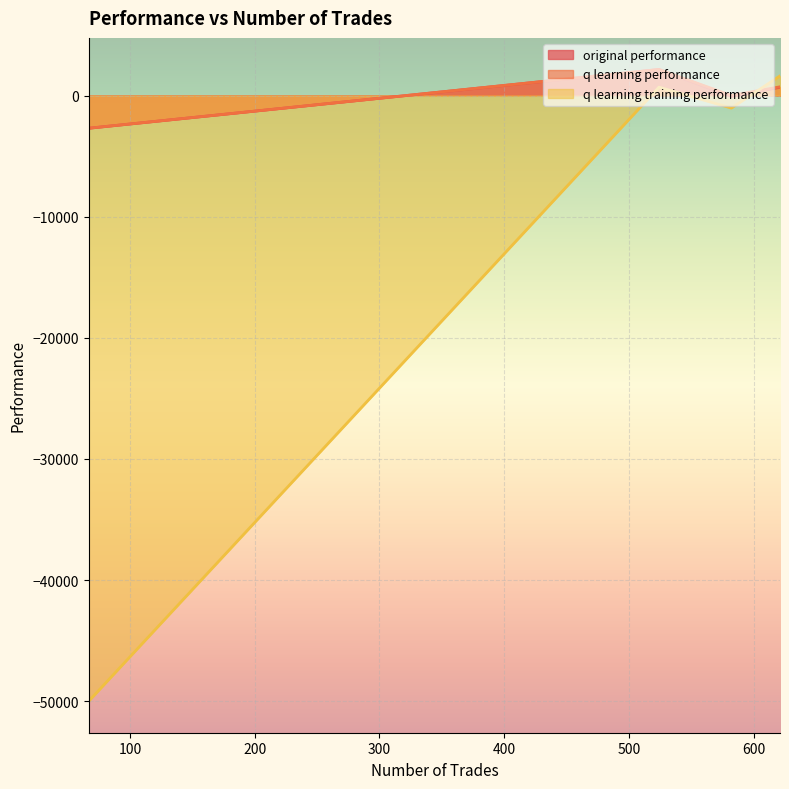

What position from the right is 524?

2